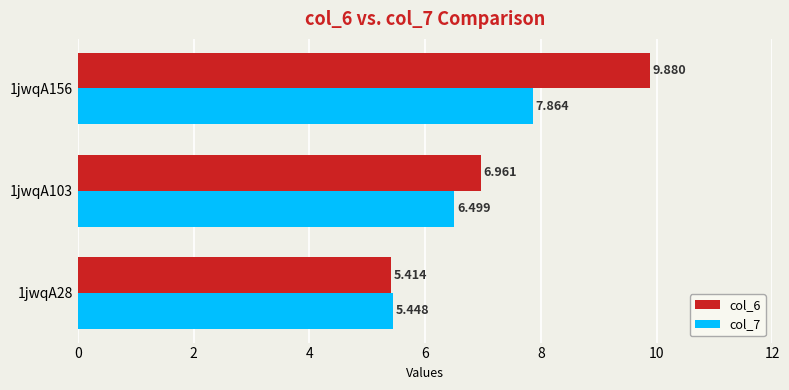

What are all the series names shown in the legend?

col_6, col_7